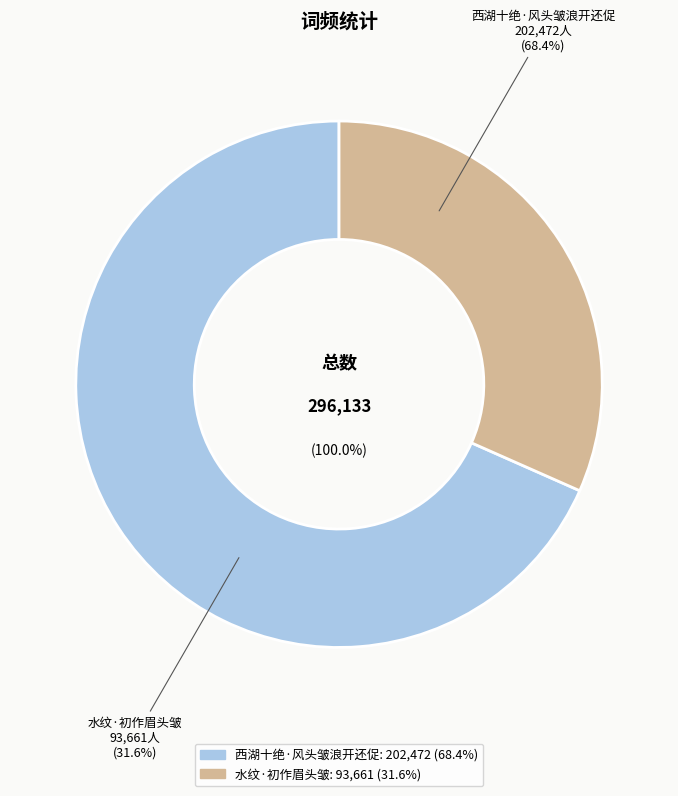

To the nearest percent, what is the difference between the 西湖十绝·风头皱浪开还促 and 水纹·初作眉头皱 slice percentages?

37%